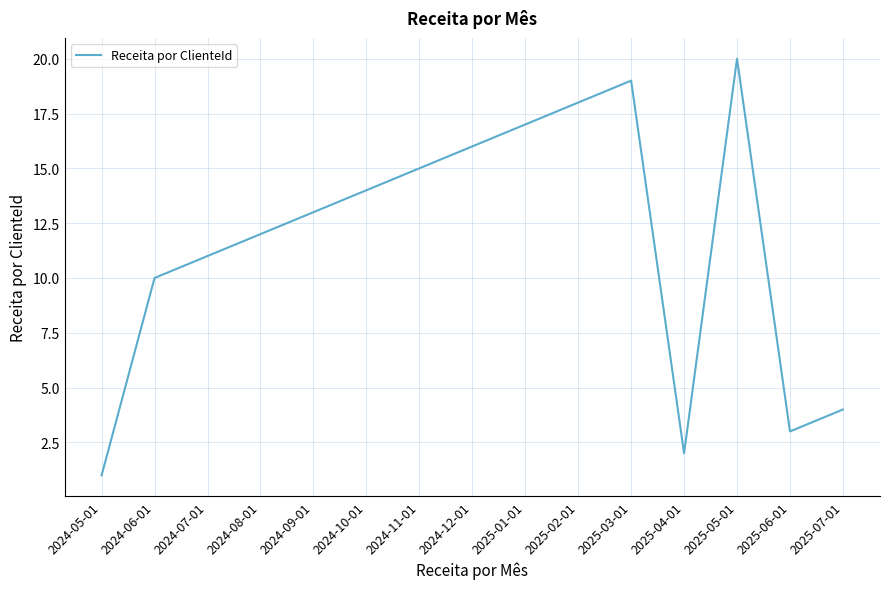

What position from the right is 2024-07-01?

13